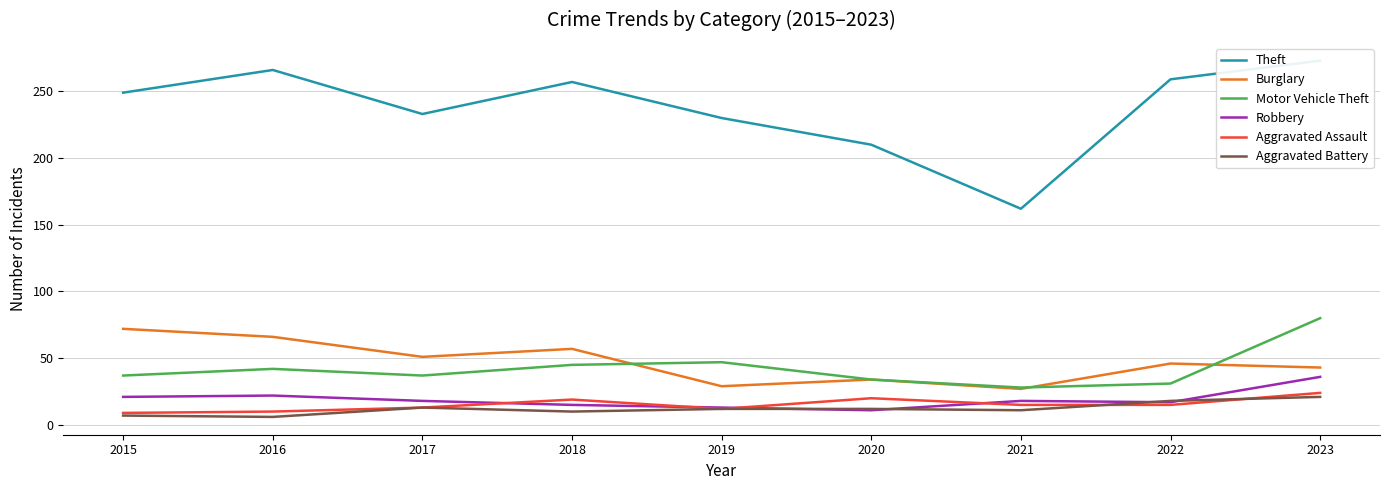

List the labels in order of Robbery value, smallest first.

2020, 2019, 2018, 2022, 2017, 2021, 2015, 2016, 2023